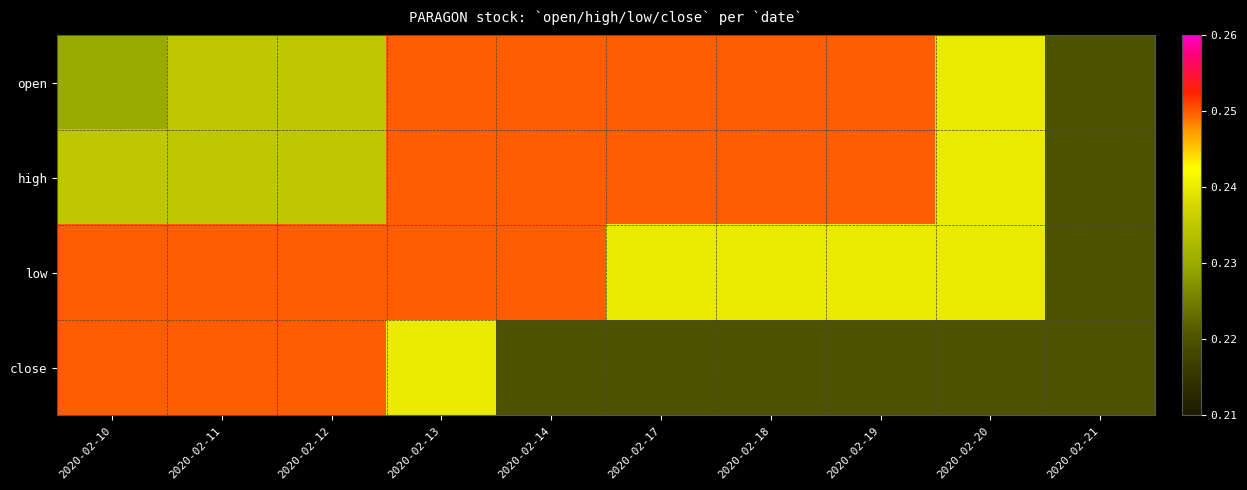

At which category does the chart reach its minimum across all series?

2020-02-21